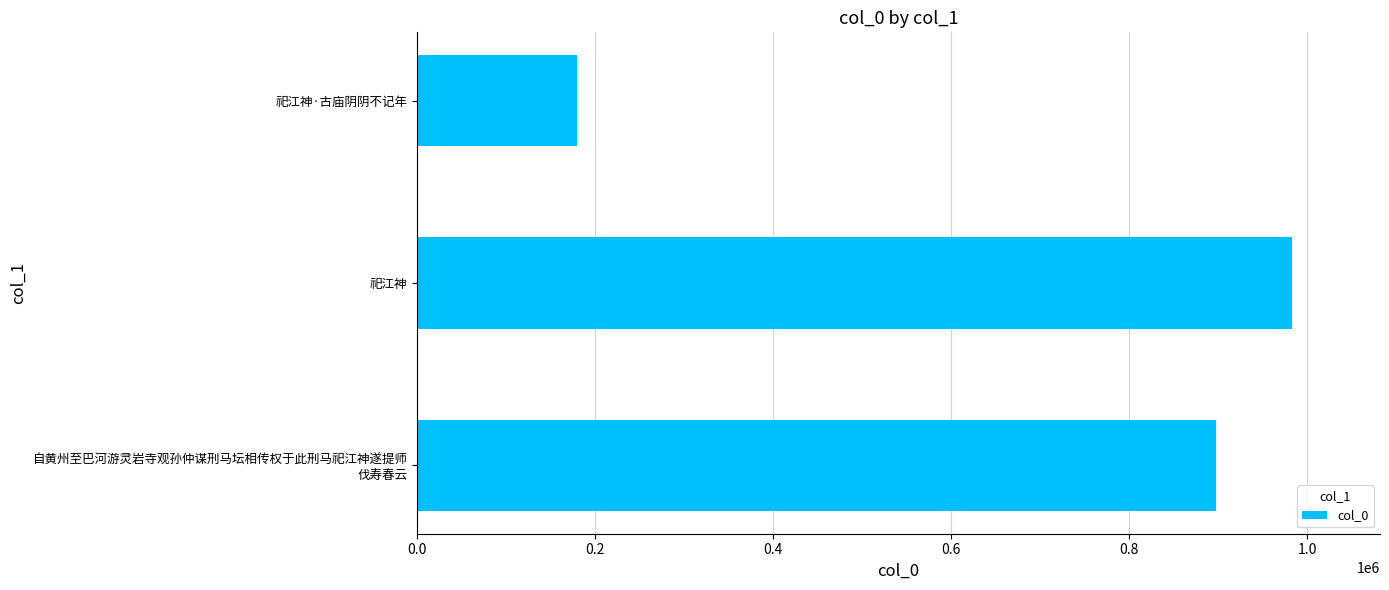

List the labels in order of value, largest first.

祀江神, 自黄州至巴河游灵岩寺观孙仲谋刑马坛相传权于此刑马祀江神遂提师
伐寿春云, 祀江神·古庙阴阴不记年